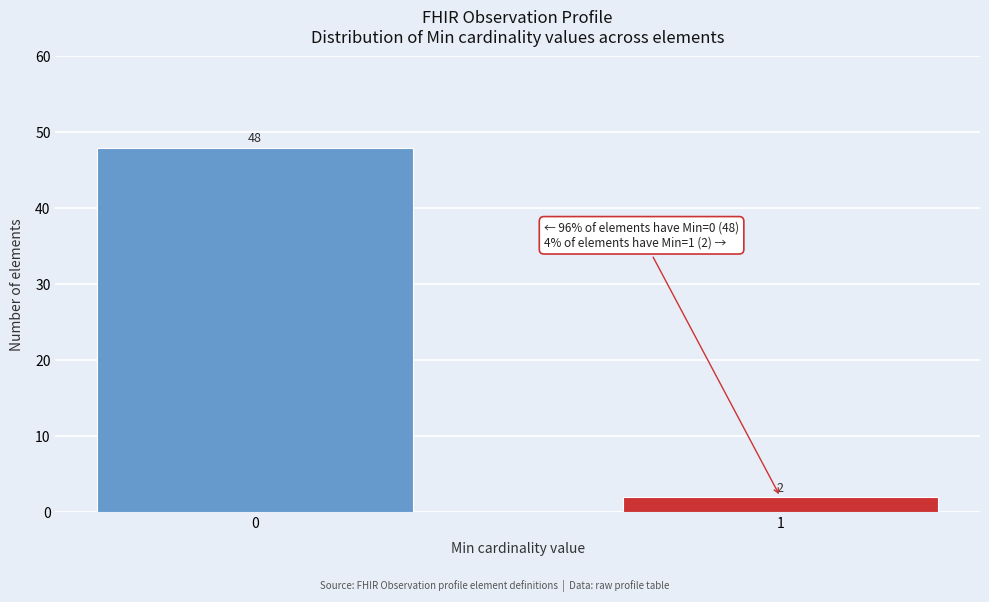

Reading right to left, list all the values displayed in this chart.

2	48